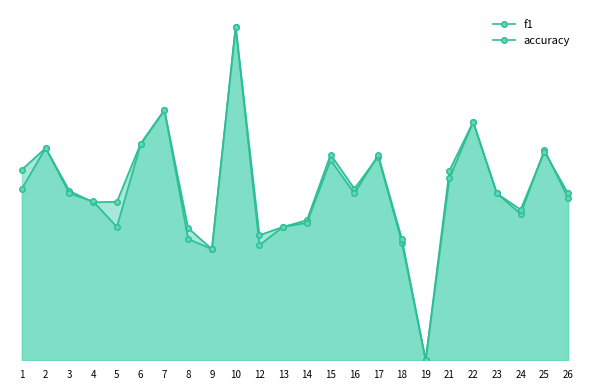

Which has a higher value, 26 or 24?

26